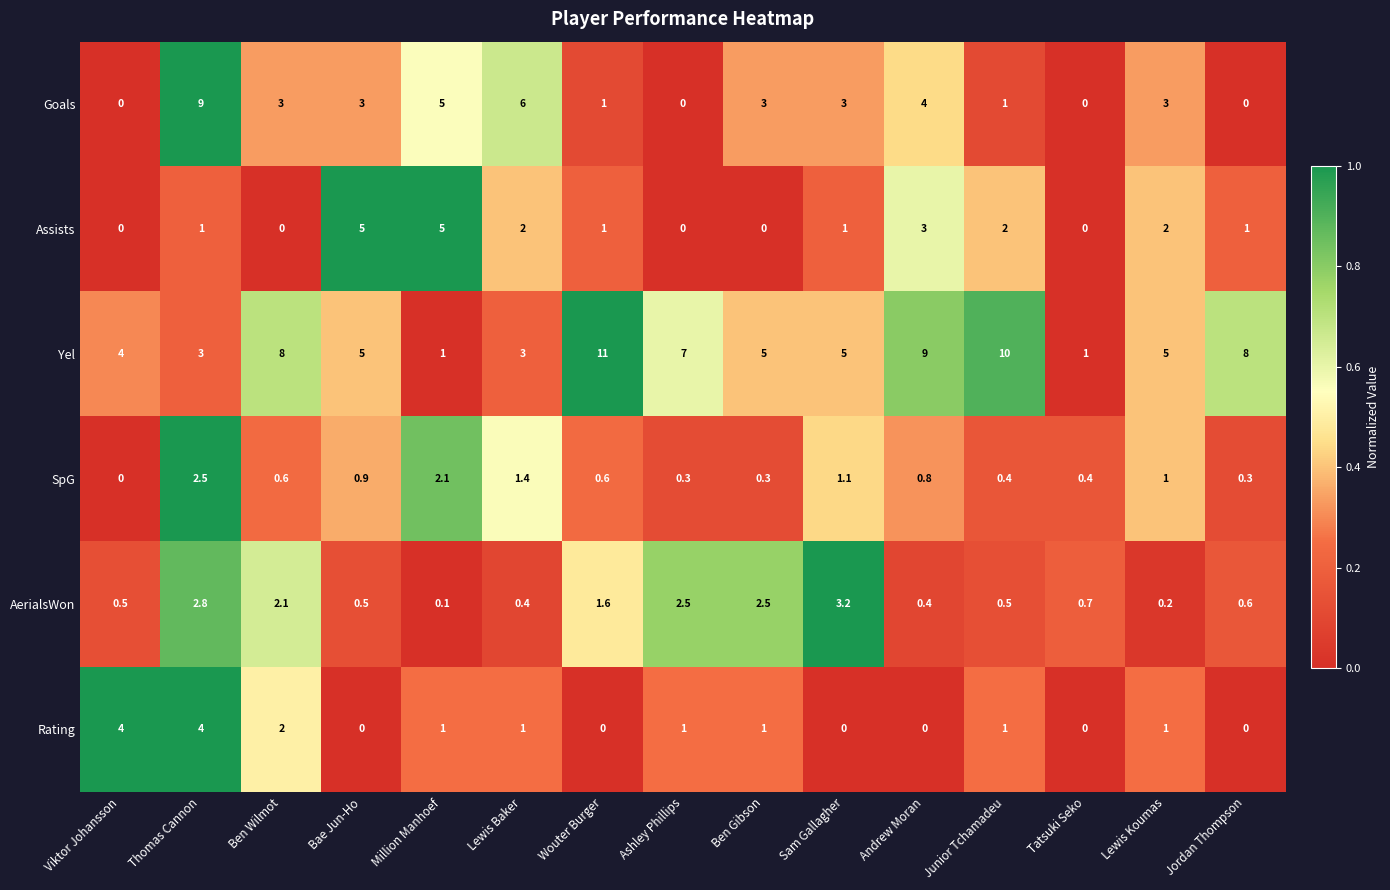

Which series has the largest total across all categories?

Yel